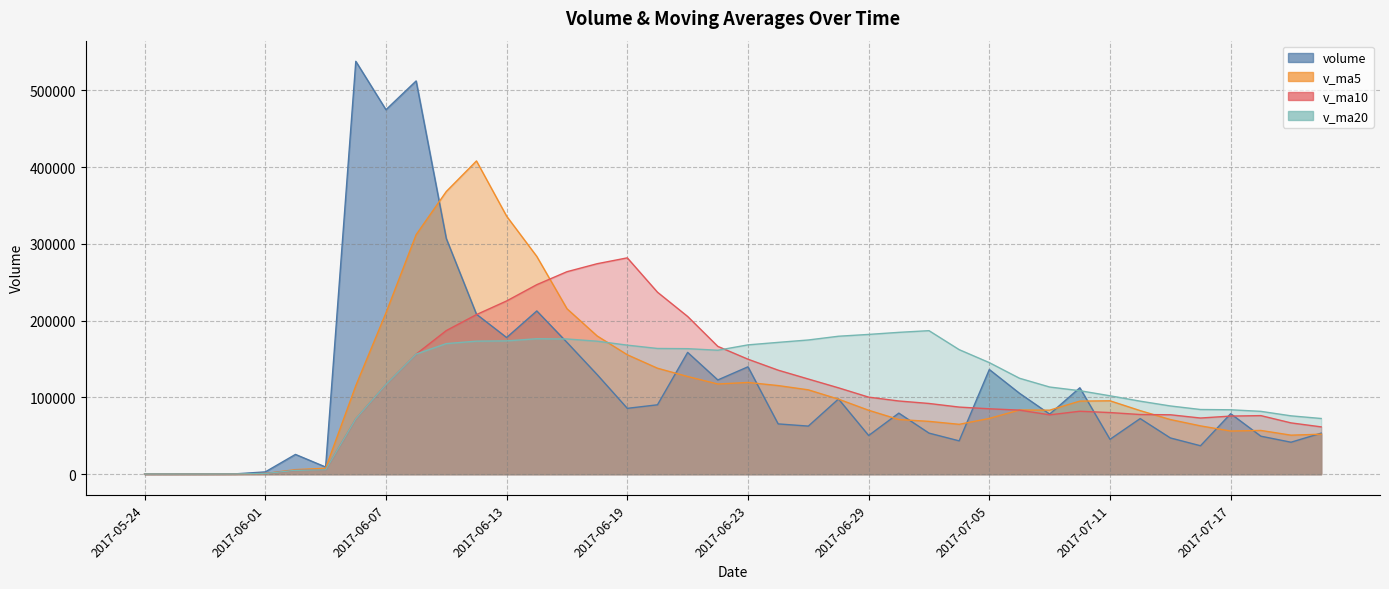

True or false: volume has a value of 25759.6 at 2017-06-02.

True